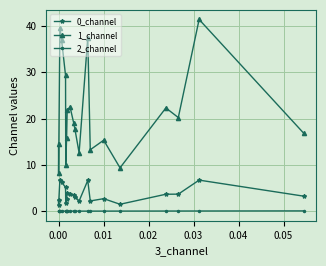

True or false: 0_channel has more than 1 points higher than both neighbors.

True